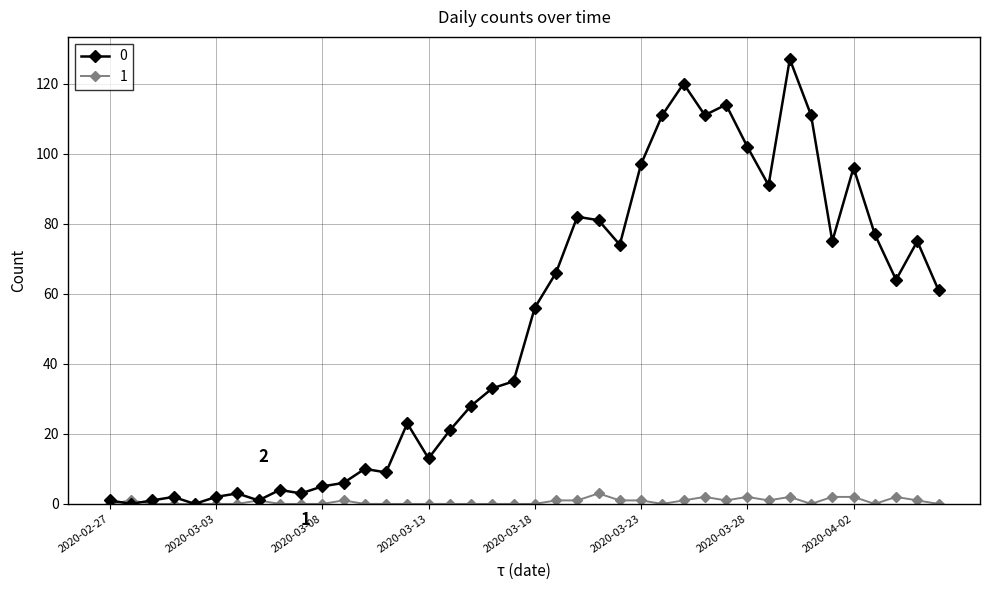

Rank the series by their maximum value, from highest to lowest.

0, 1